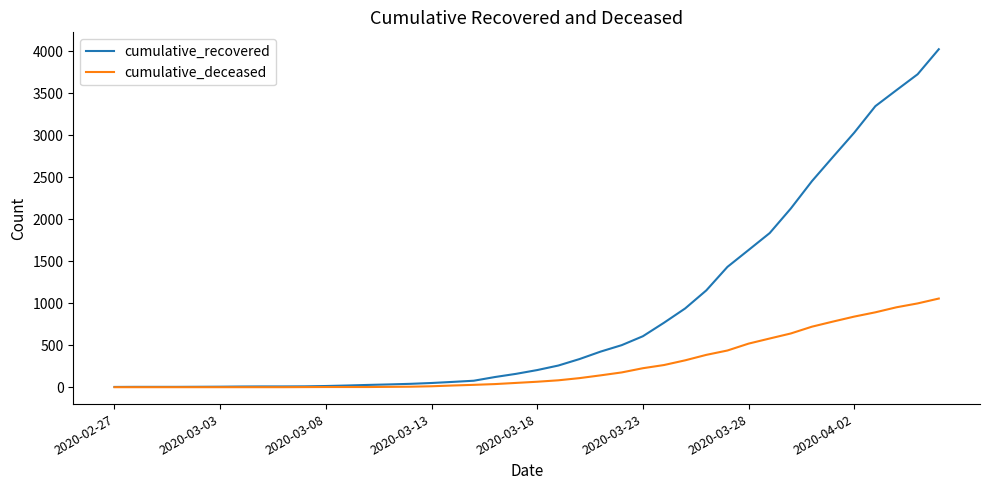

What is the maximum value shown in the chart?

4026